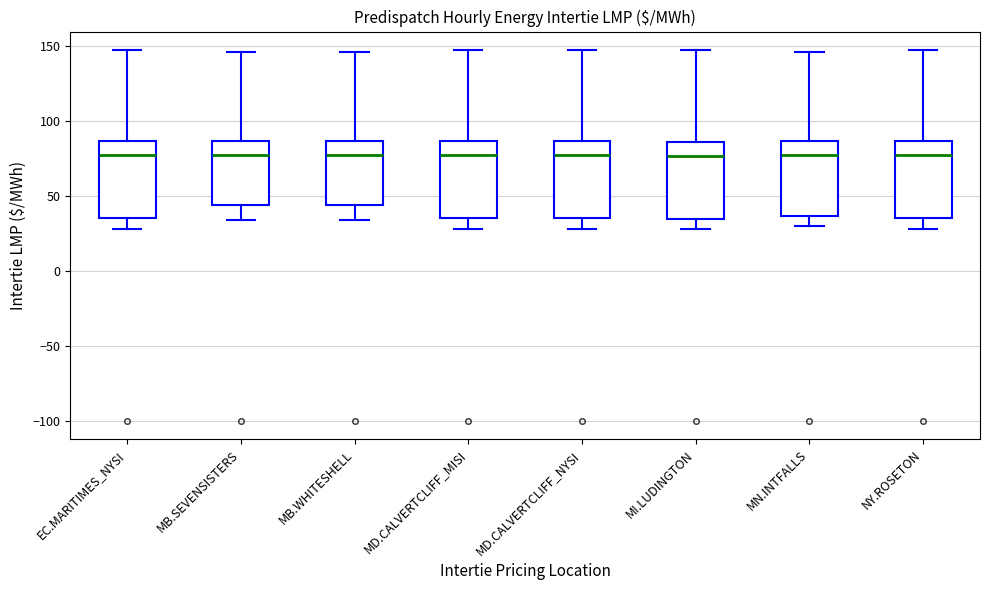

Reading left to right, read every box against the y-axis: the position of its median line, the range the box covers, and the ends of its whiskers. The values are not printed on the chart, so give them approximately, as read against the axis.

EC.MARITIMES_NYSI: median 75, box 35 to 85, whiskers 30 to 145
MB.SEVENSISTERS: median 80, box 45 to 85, whiskers 35 to 145
MB.WHITESHELL: median 80, box 45 to 85, whiskers 35 to 145
MD.CALVERTCLIFF_MISI: median 75, box 35 to 85, whiskers 30 to 145
MD.CALVERTCLIFF_NYSI: median 75, box 35 to 85, whiskers 30 to 145
MI.LUDINGTON: median 75, box 35 to 85, whiskers 30 to 145
MN.INTFALLS: median 75, box 35 to 85, whiskers 30 to 145
NY.ROSETON: median 75, box 35 to 85, whiskers 30 to 145